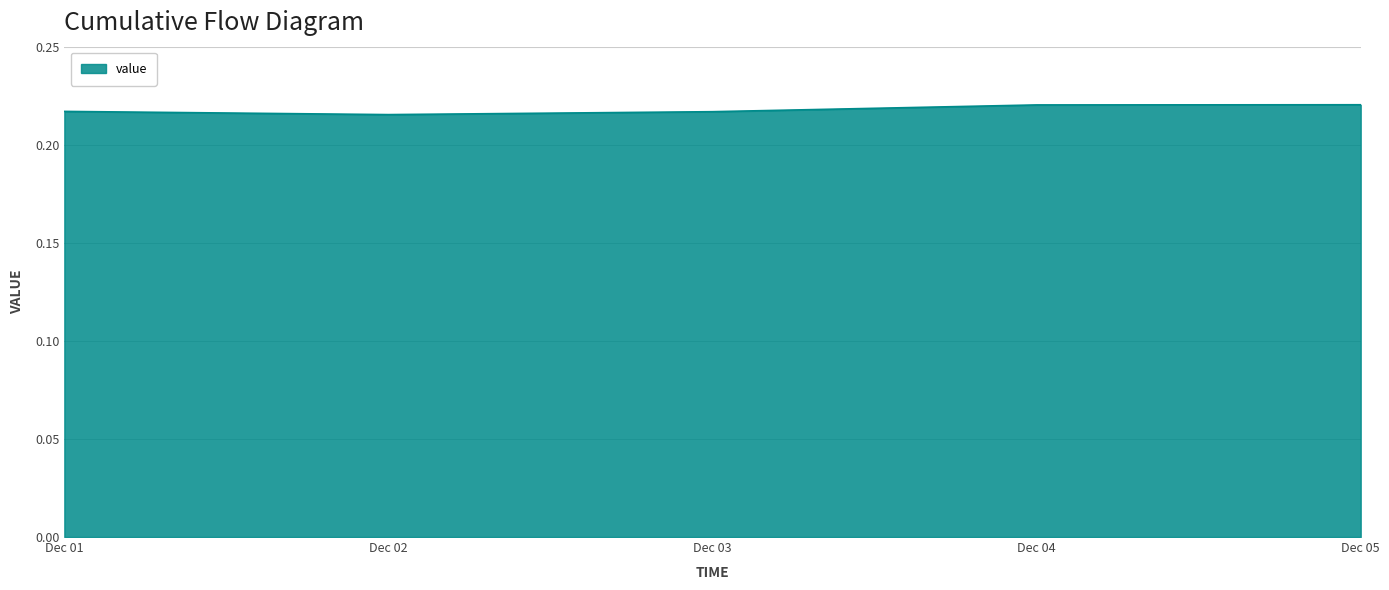

How many values are between 0 and 1?

5